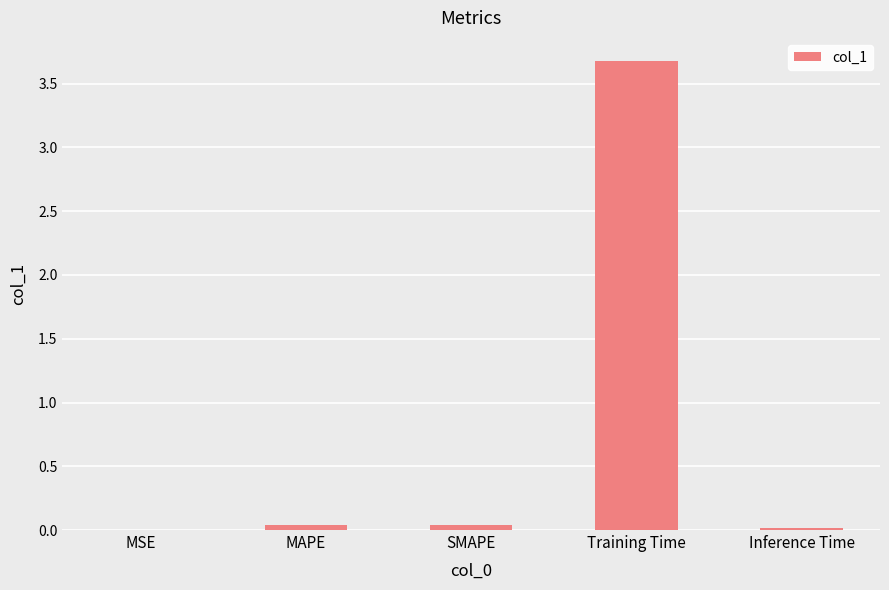

What is the sum of all values?

3.8